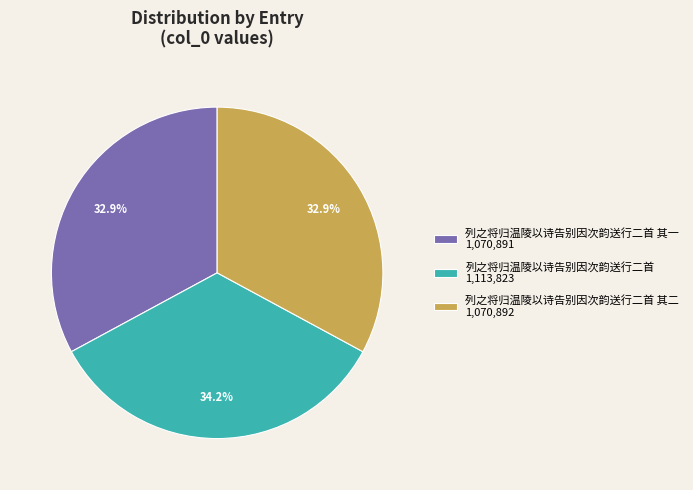

How many slices are in this pie chart?

3